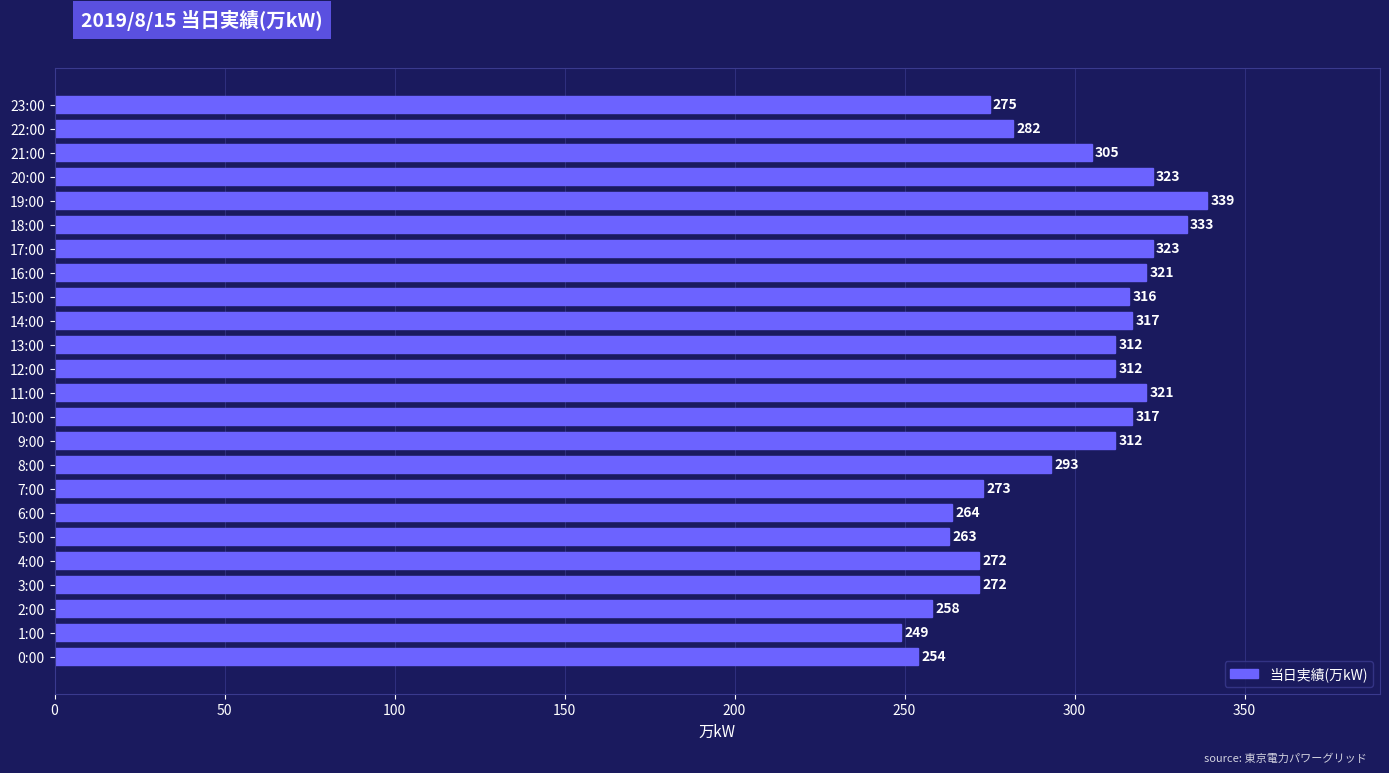

True or false: the data shows 536 at 9:00.

False